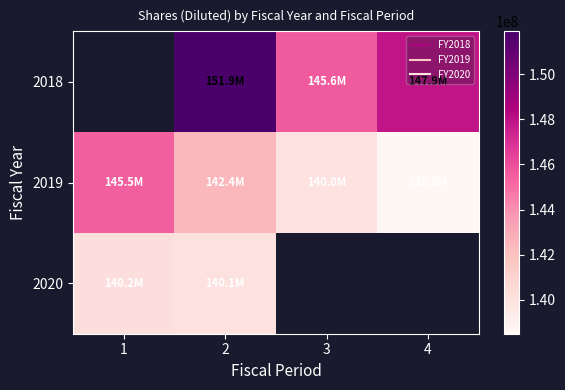

Which series has the largest range (max minus min)?

2019